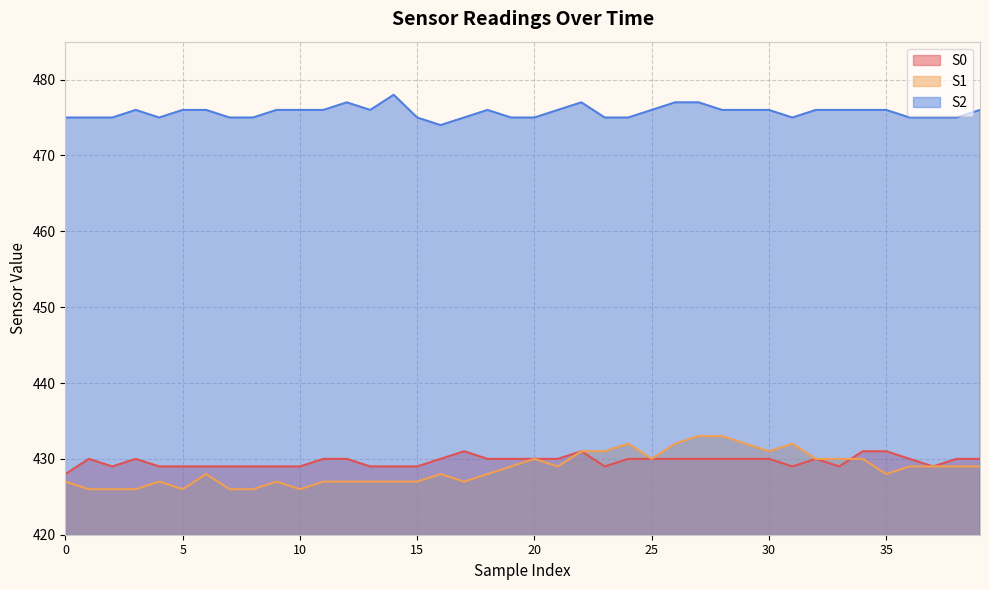

How many lines are shown in the chart?

3